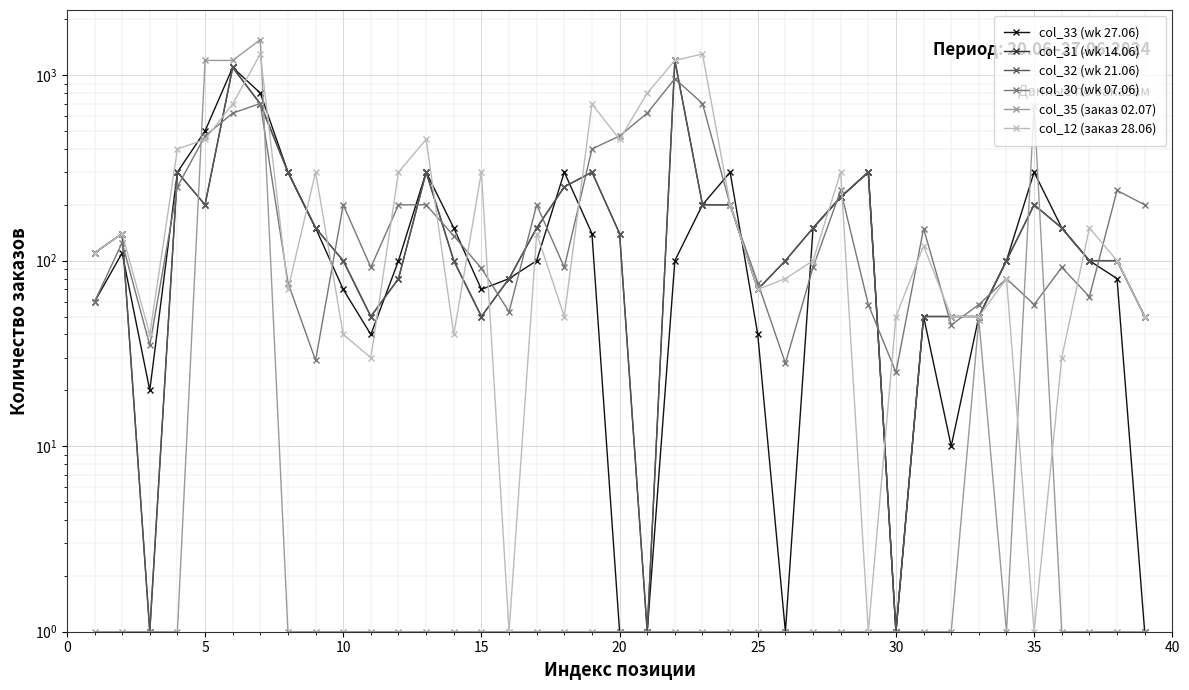

List the series in order of their peak value, lowest first.

col_30 (wk 07.06), col_33 (wk 27.06), col_31 (wk 14.06), col_32 (wk 21.06), col_12 (заказ 28.06), col_35 (заказ 02.07)